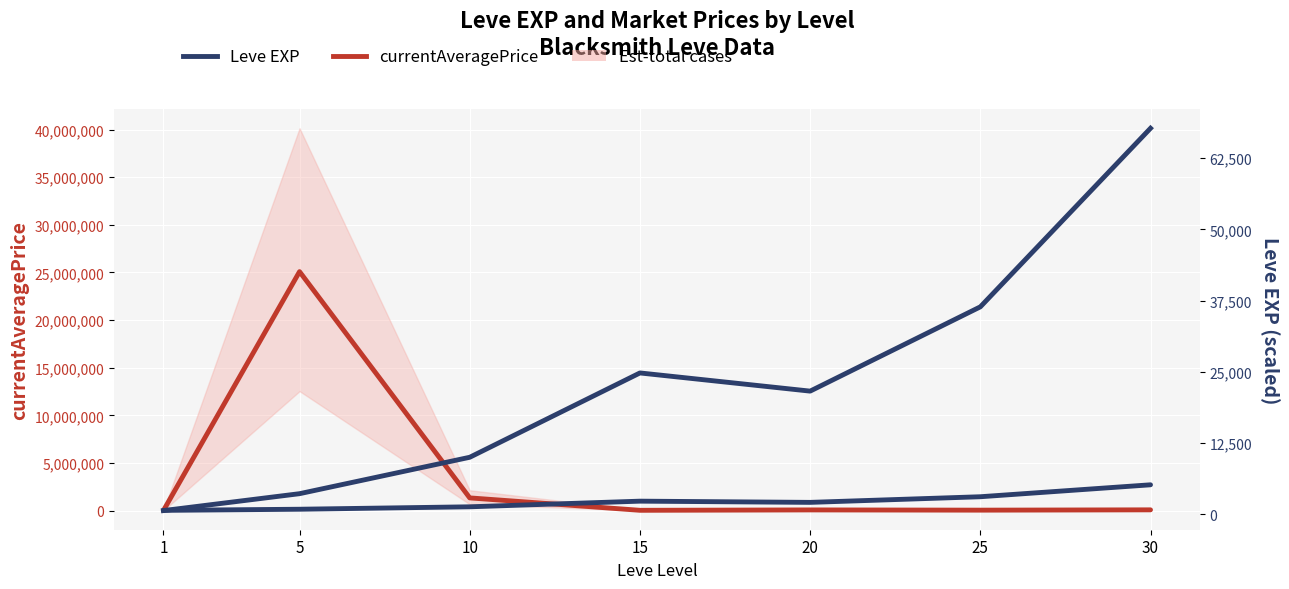

Reading left to right, transcribe all the data shown in this chart.

currentAveragePrice: 1=21	5=25086000	10=1334400	15=31669	20=72004	25=47521	30=80024
Leve EXP: 1=25200	5=144000	10=399600	15=991600	20=864000	25=1455600	30=2709200